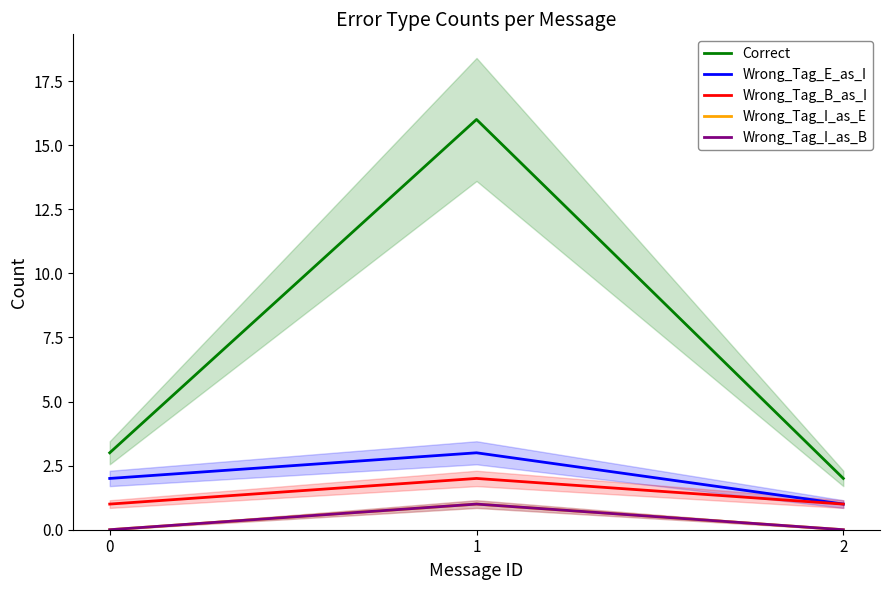

List the labels in order of Wrong_Tag_I_as_E value, largest first.

1, 0, 2